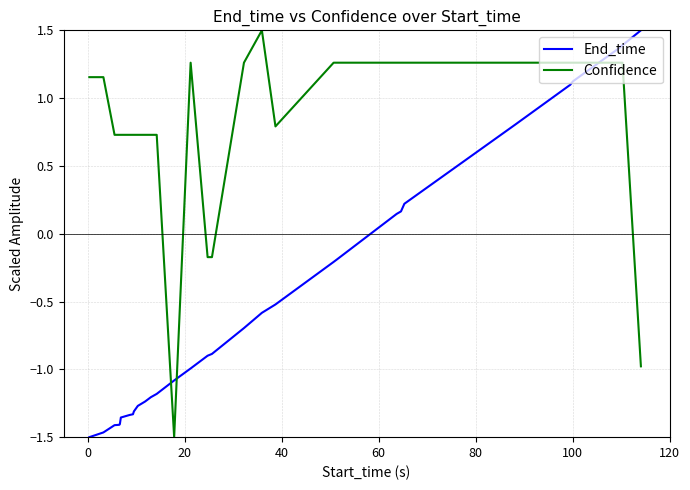

Which series has the largest total across all categories?

Confidence